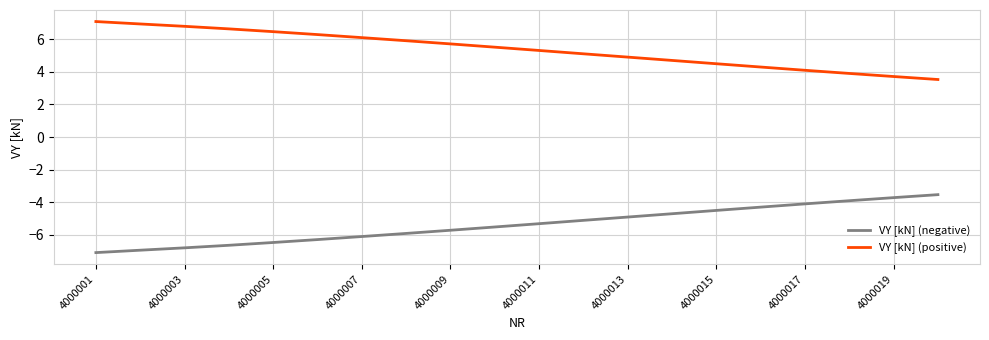

What is the difference between the maximum and minimum values in the VY [kN] (positive) series?

3.6